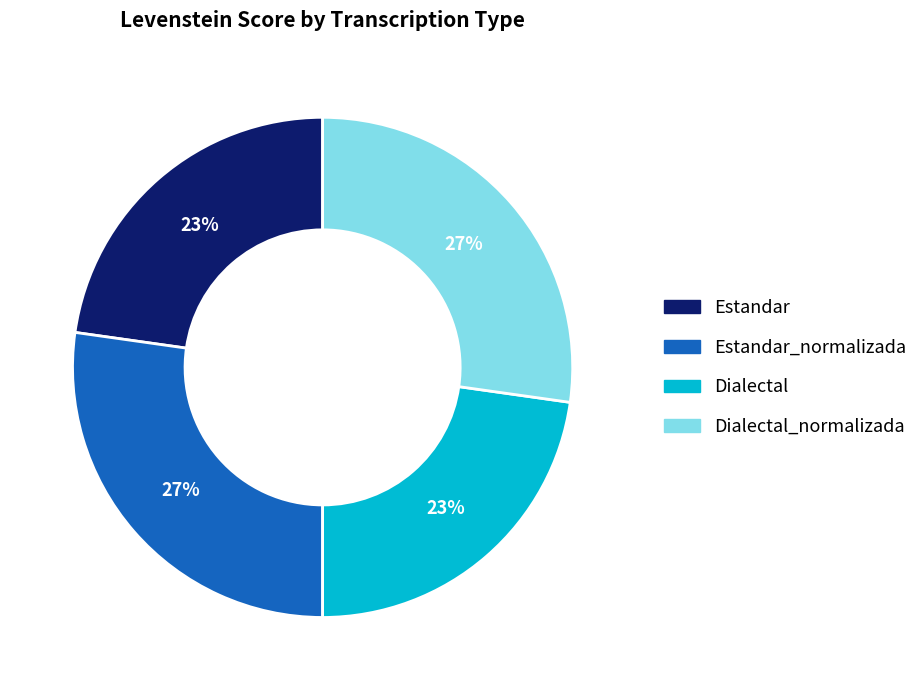

To the nearest percent, what is the difference between the largest and smallest slice percentages?

4%